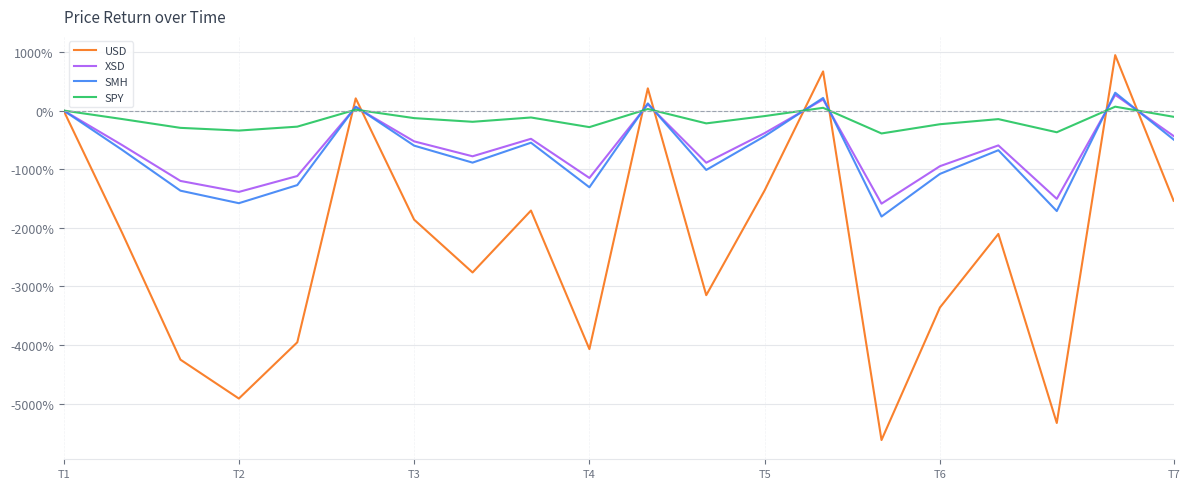

How many values in the USD series exceed -2082?

9